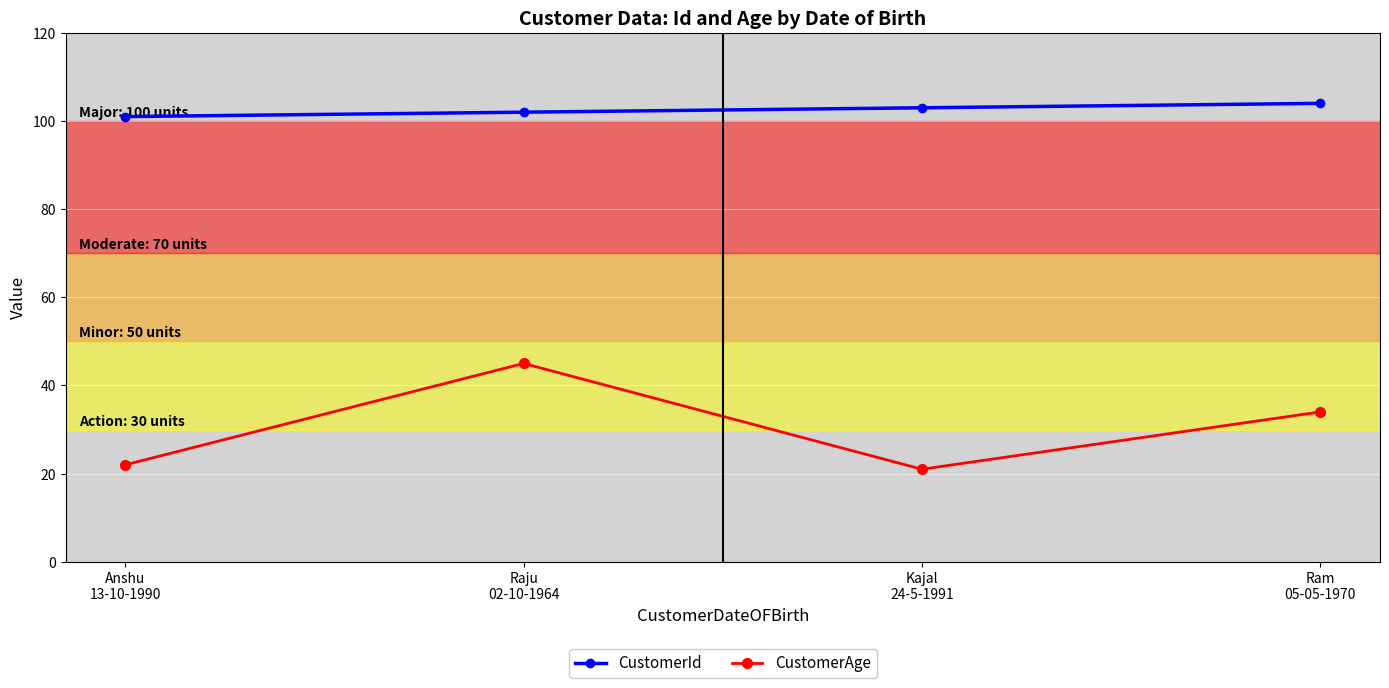

Which category has the lowest value across all series?

Kajal
24-5-1991